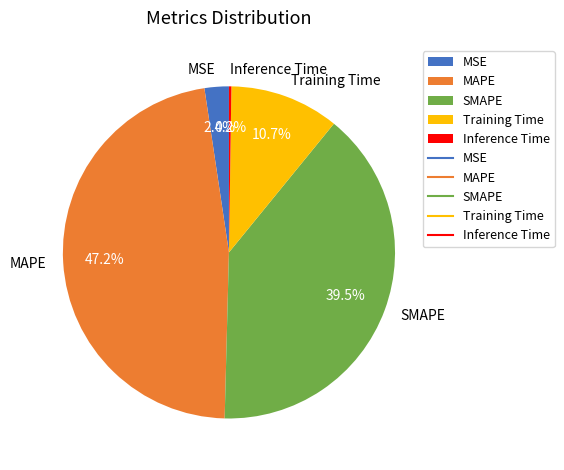

What is the largest slice in the pie chart?

MAPE